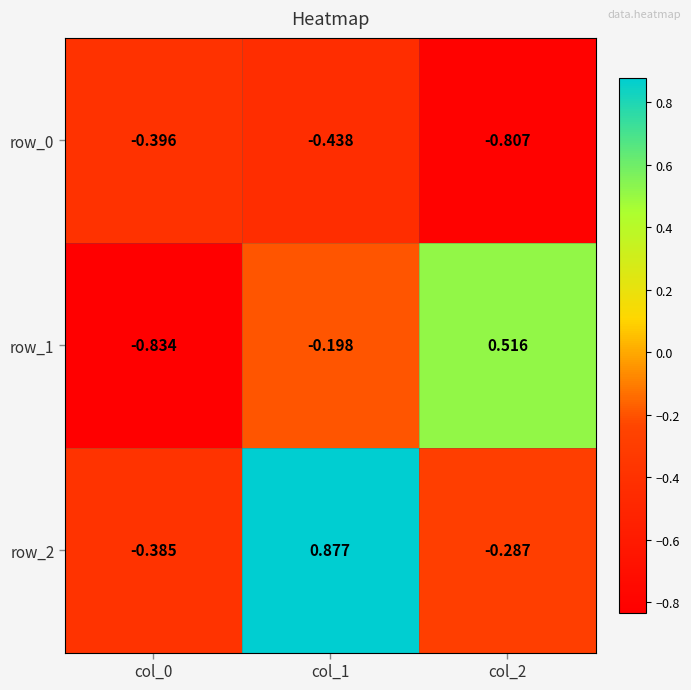

Is the value of row_2 at col_1 greater than the value of row_0 at col_1?

Yes